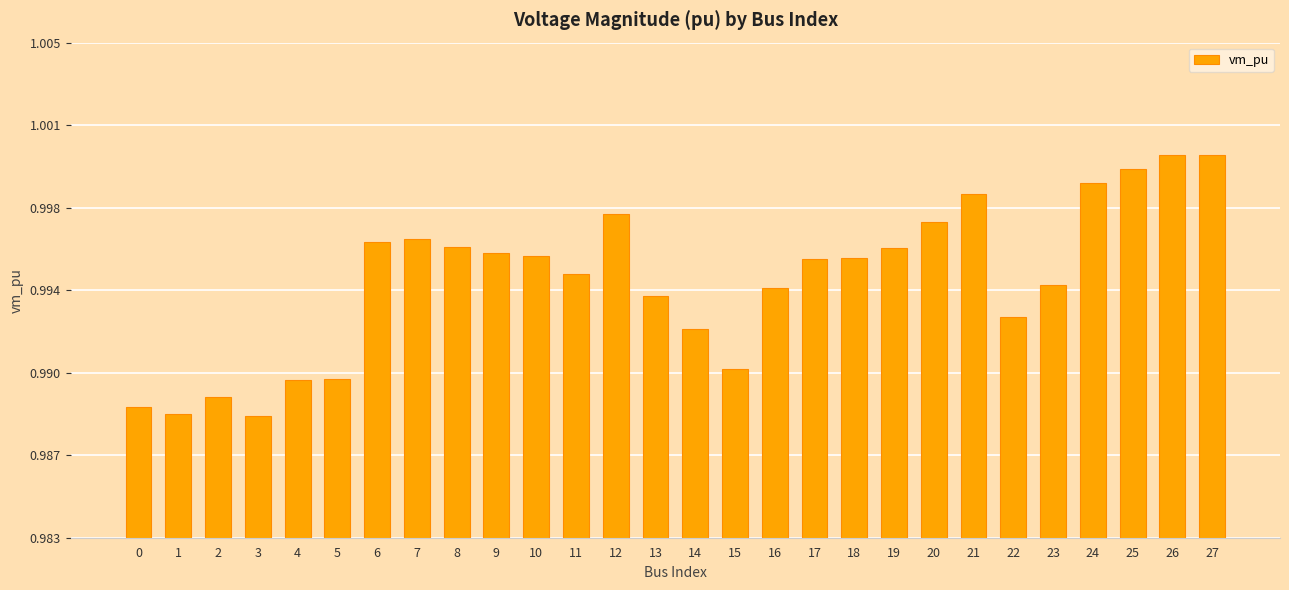

Does the chart contain stacked bars?

No